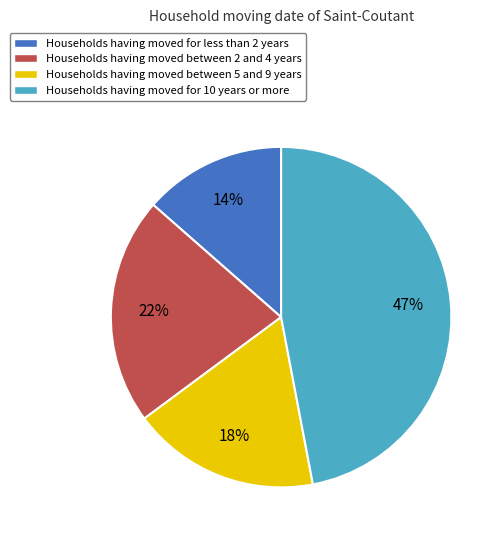

Which category has the biggest portion of the pie?

Households having moved for 10 years or more